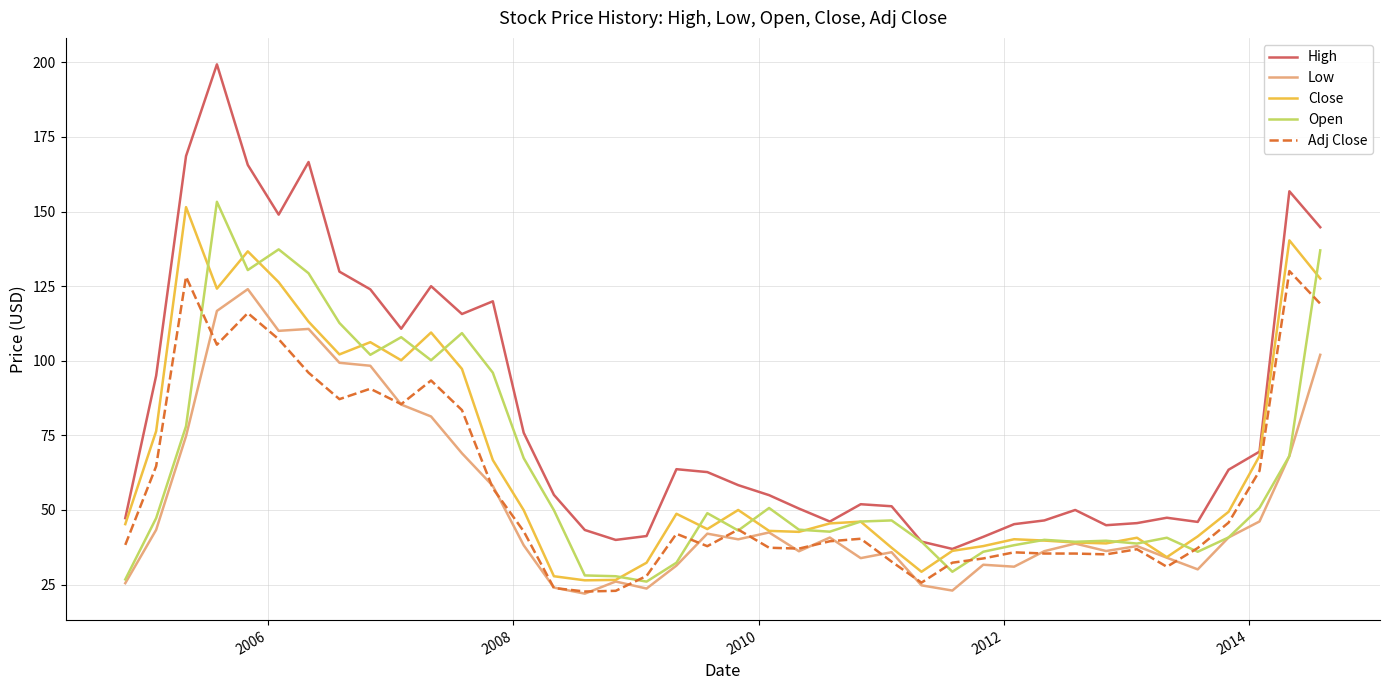

Which series has the largest range (max minus min)?

High